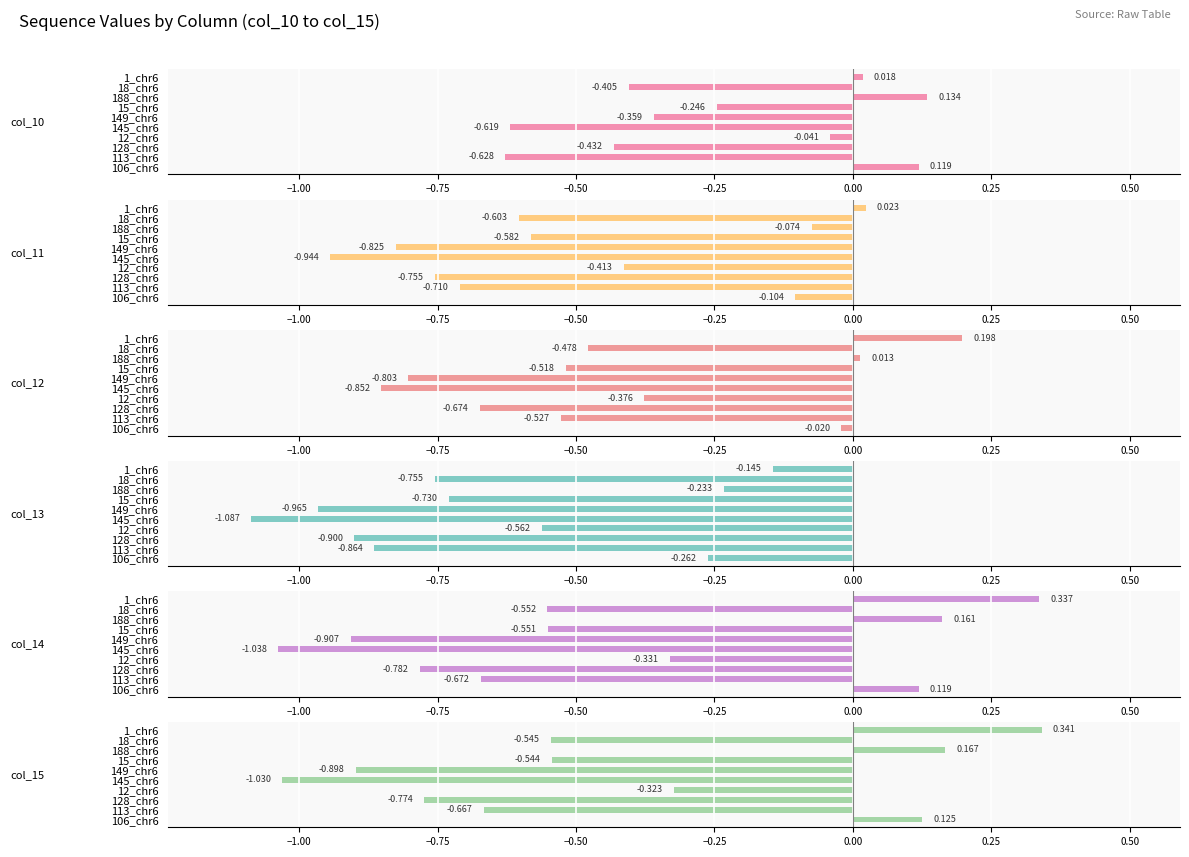

What is the smallest value displayed?

-1.1